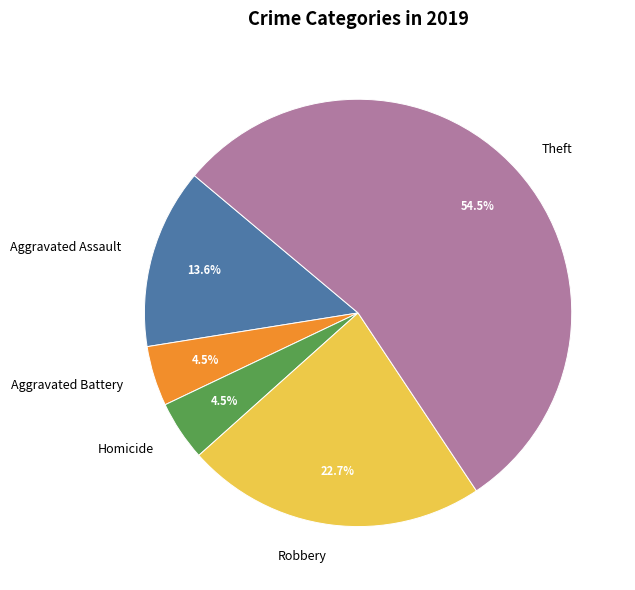

To the nearest percent, what is the difference between the largest and smallest slice percentages?

50%